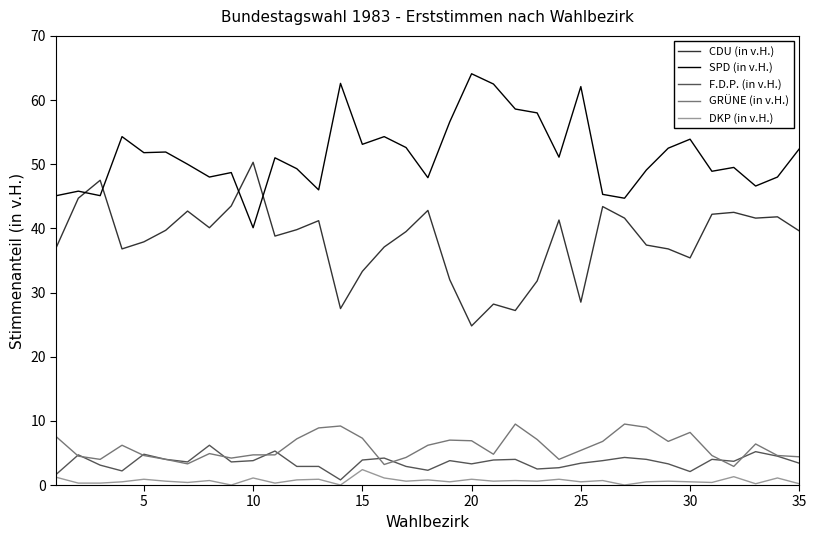

What is the minimum value for GRÜNE (in v.H.)?

2.9